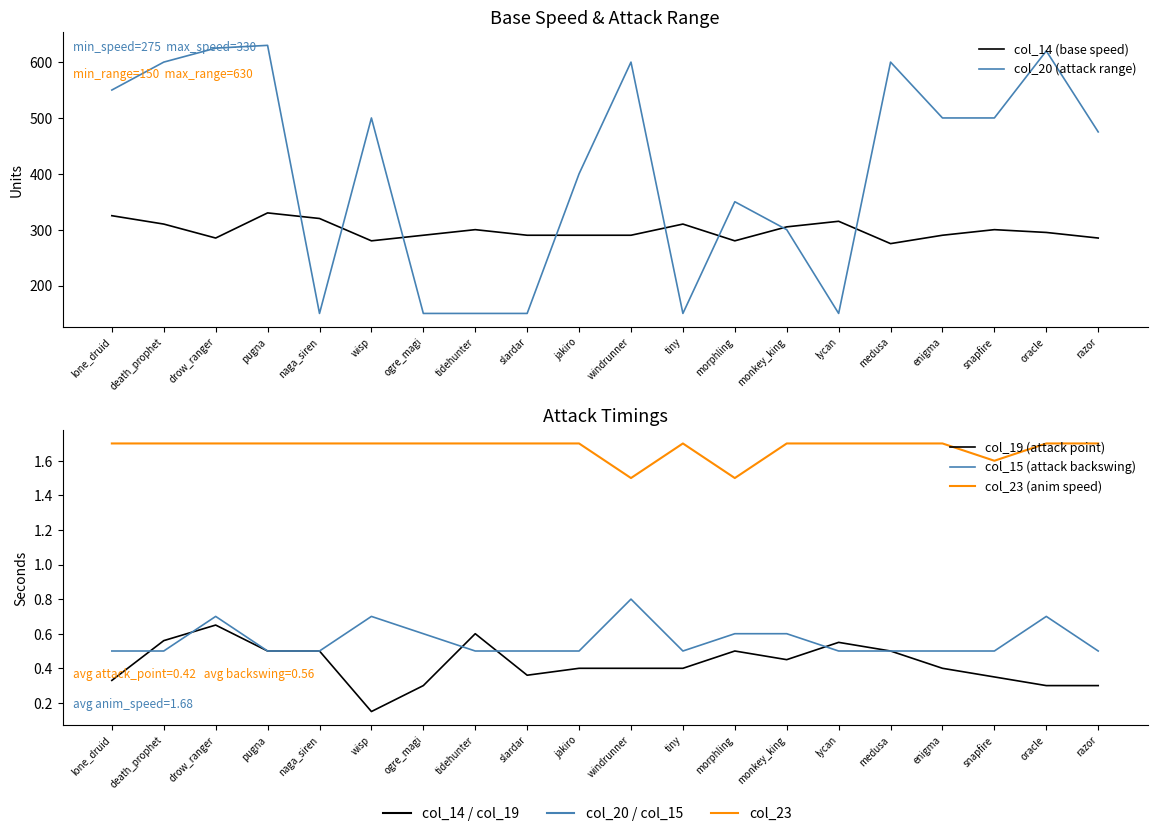

Does the chart display data point markers on the line(s)?

No